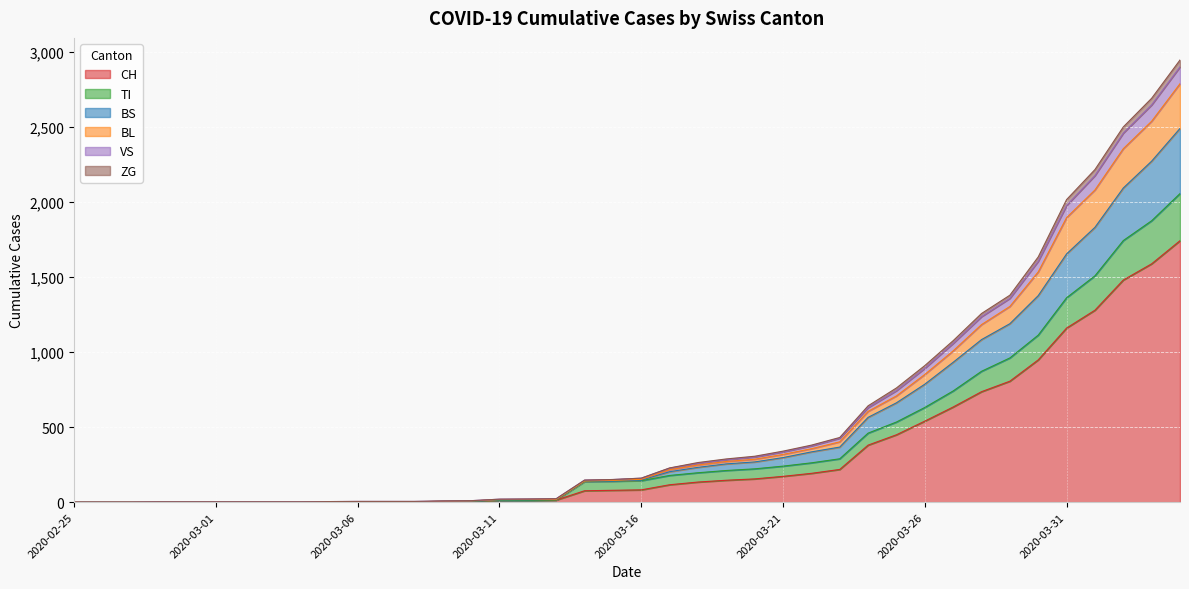

What are all the series names shown in the legend?

CH, TI, BS, BL, VS, ZG